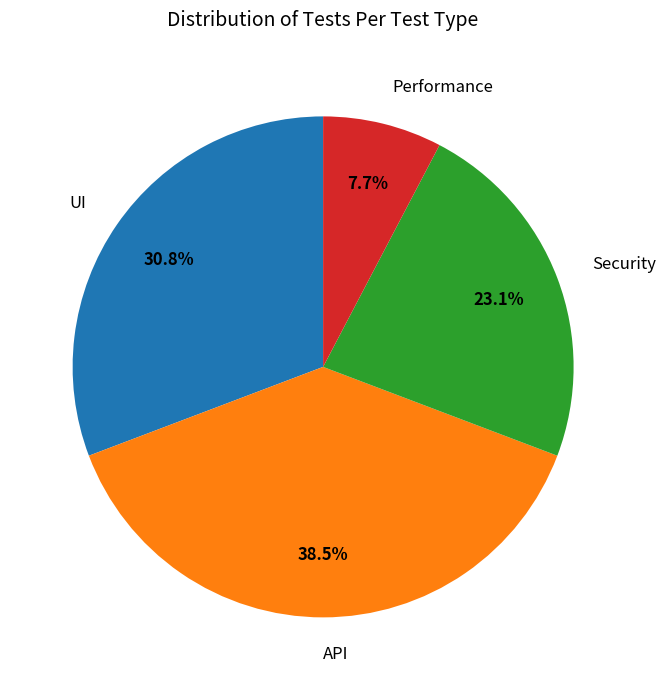

Which slice is the largest?

API